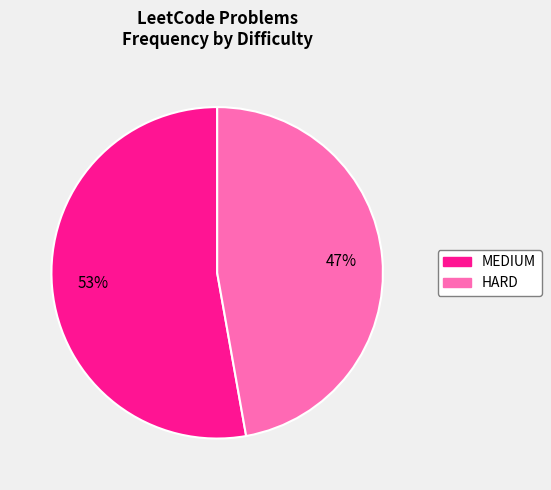

To the nearest percent, what is the difference between the largest and smallest slice percentages?

6%